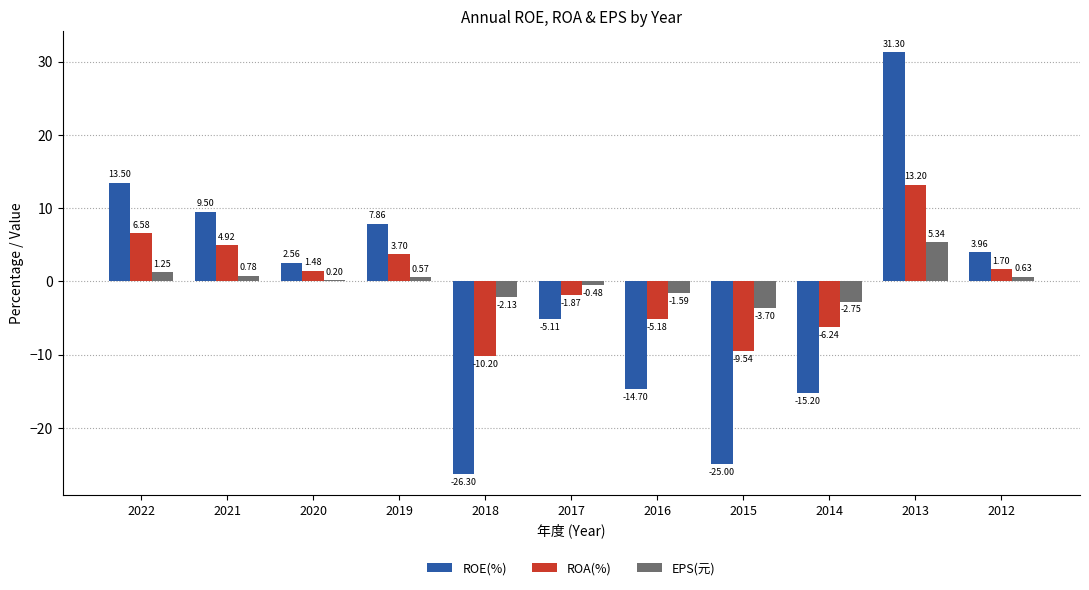

What is the sum of the EPS(元) values at 2015 and 2020?

-3.5